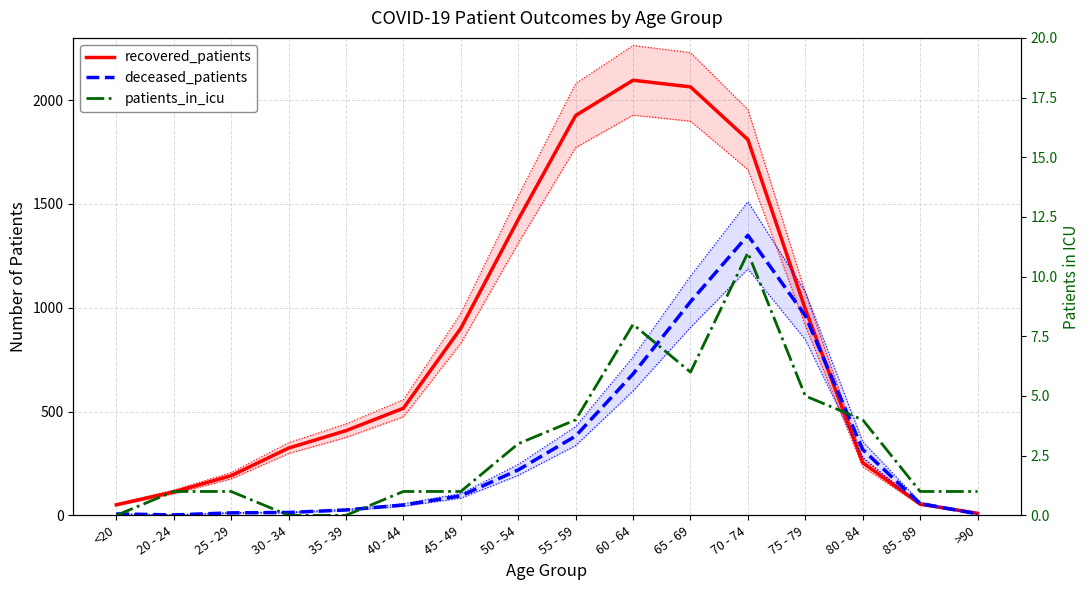

The value of recovered_patients at >90 is 16. True or false?

False